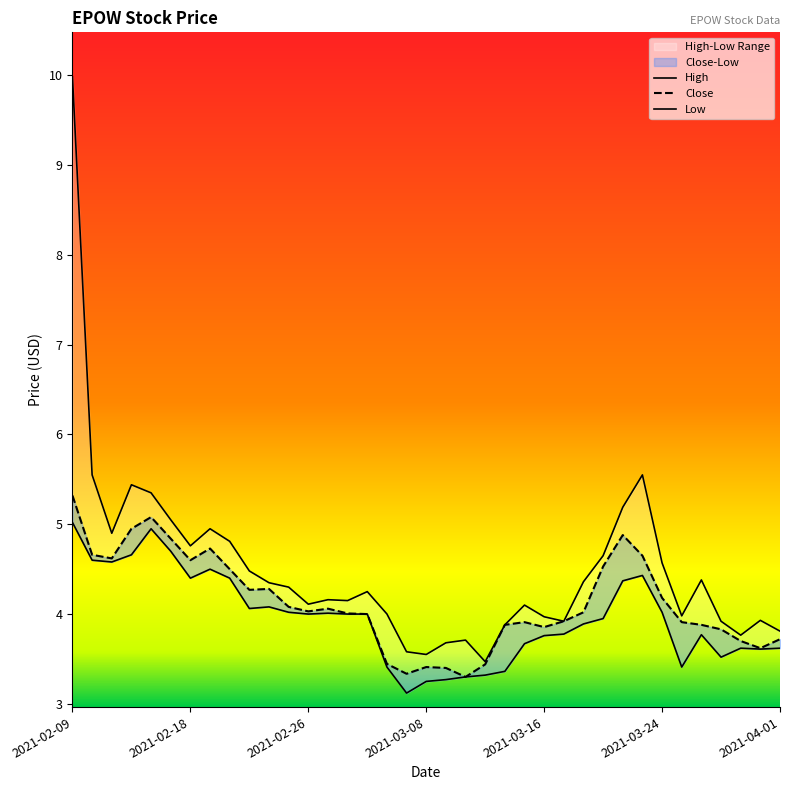

What is the spread (max minus min) of values at 11?

0.3